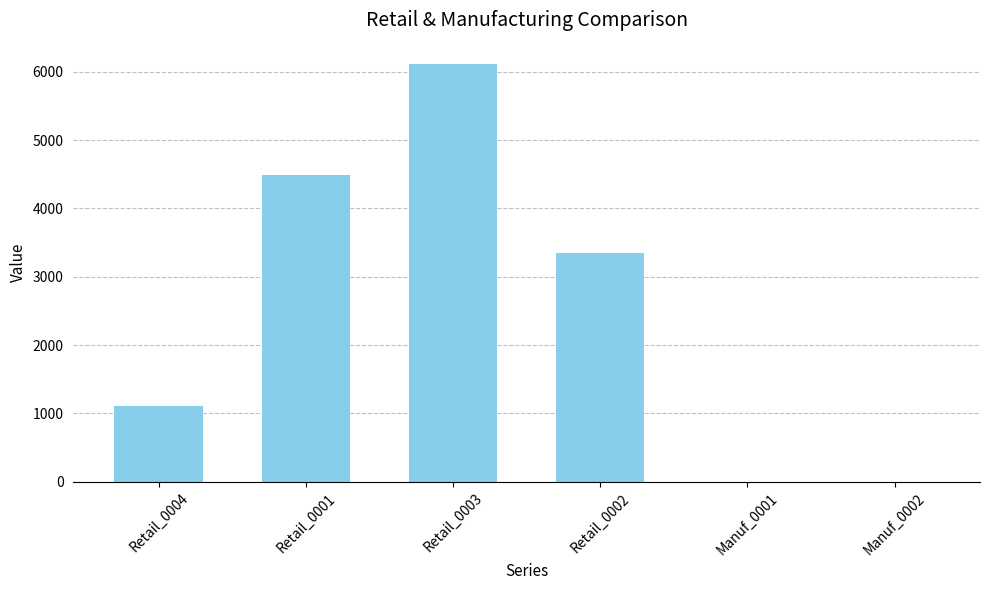

Reading left to right, transcribe all the data shown in this chart.

Retail_0004=1114.3	Retail_0001=4494.7	Retail_0003=6118.6	Retail_0002=3343.5	Manuf_0001=0.0	Manuf_0002=0.0